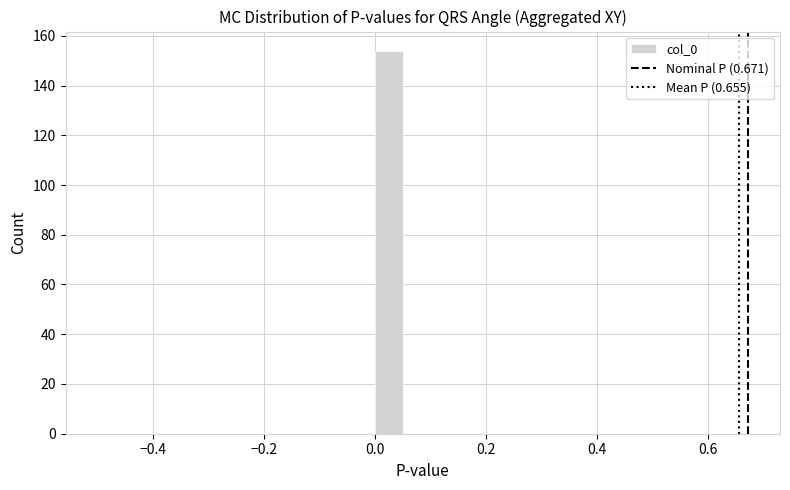

Read against the x-axis, roughly where is the centre of the tallest bar?

0.02